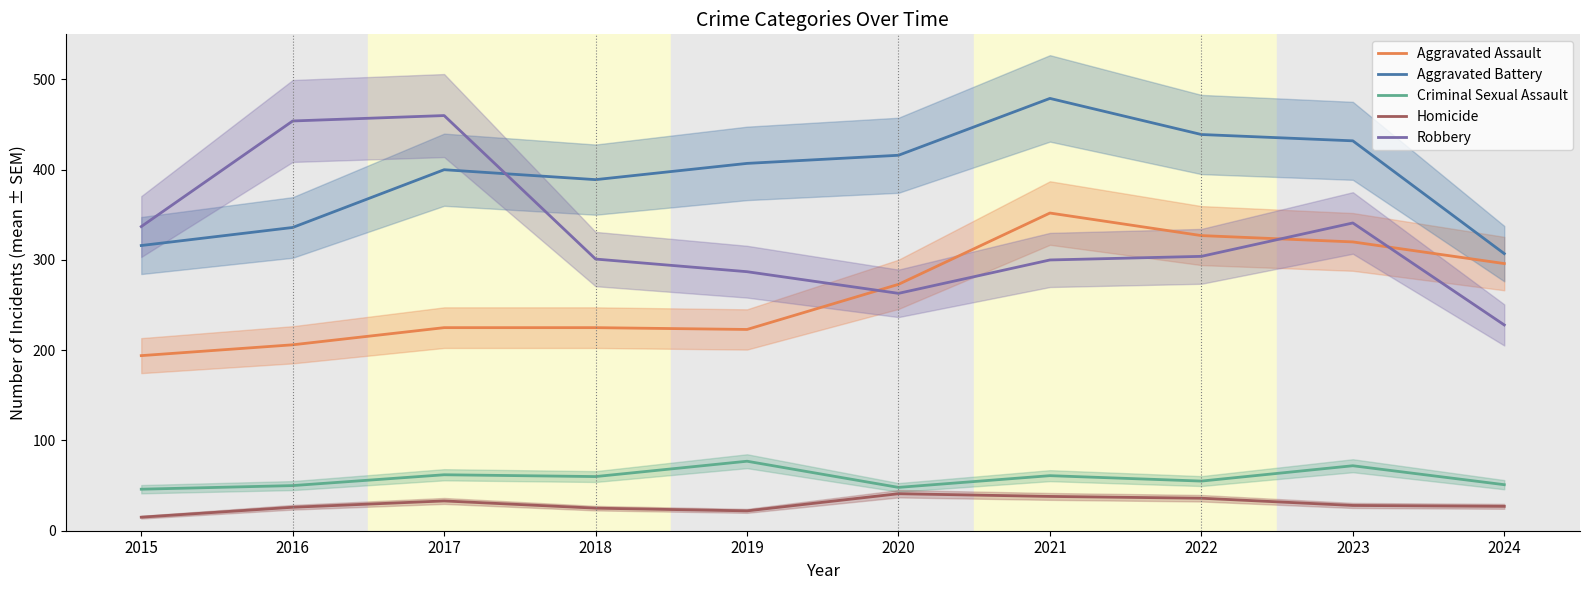

How many data points in Criminal Sexual Assault are less than 60?

5